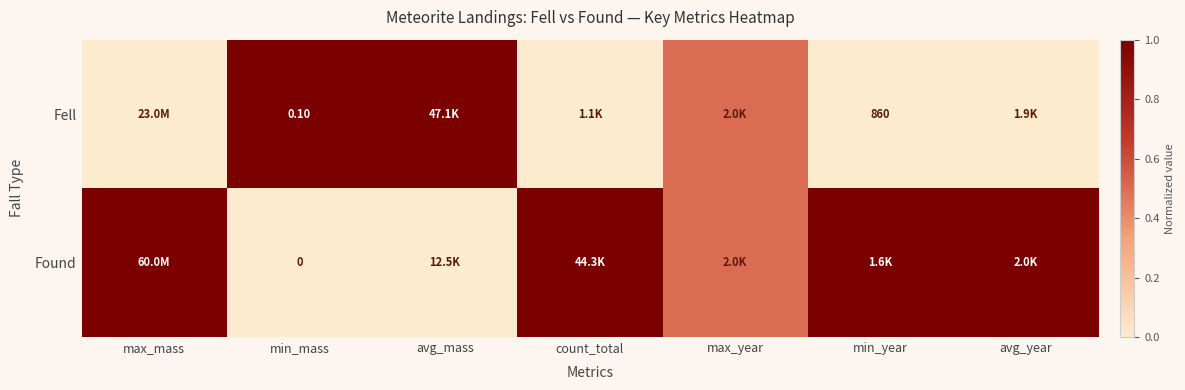

What is the difference between the highest and lowest values at avg_year?

1.0